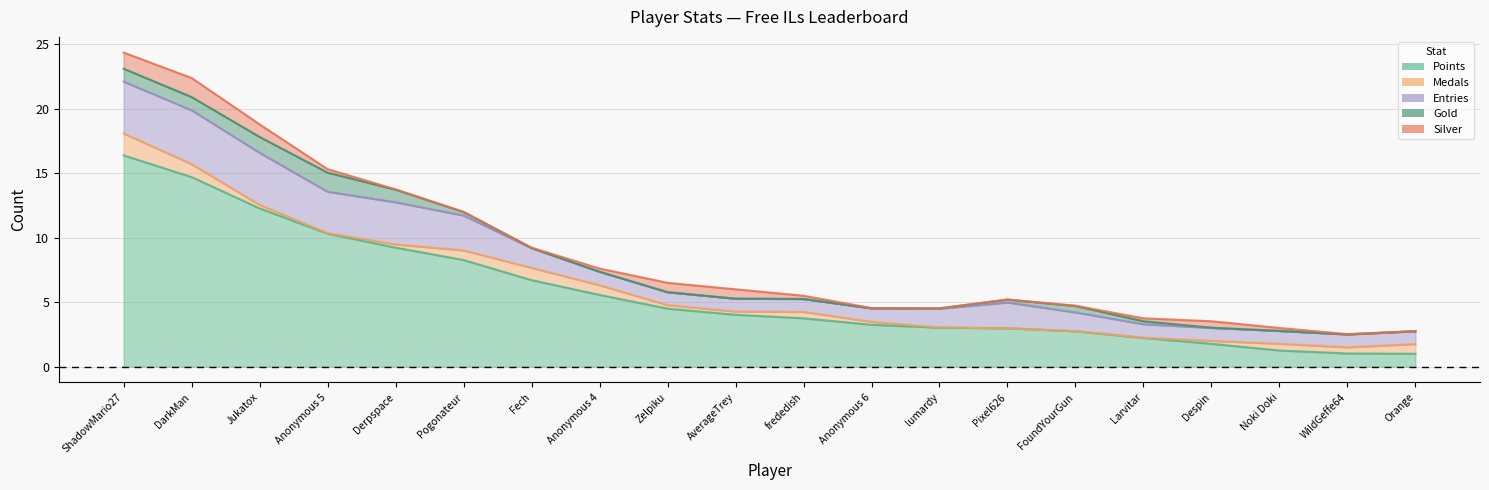

How many series are shown in this chart?

5